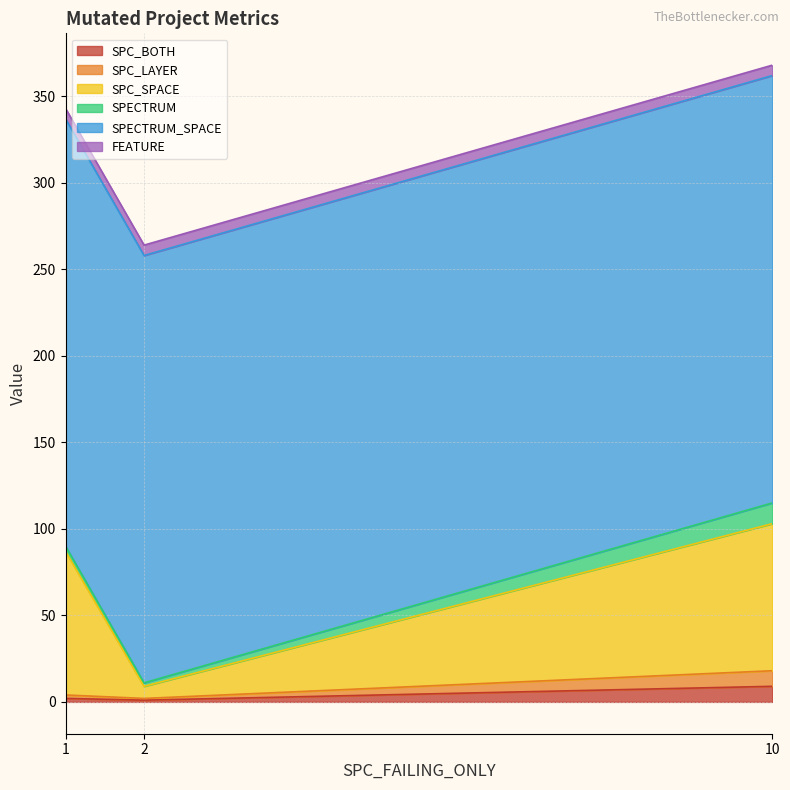

What is the value of the SPC_SPACE point at the 1st from the left?

87